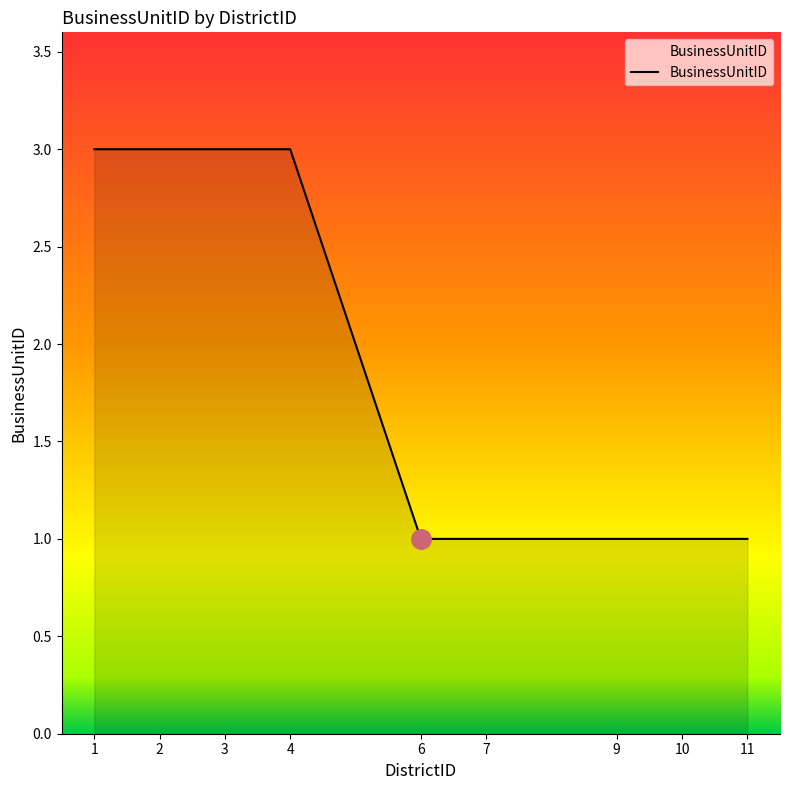

The chart shows a value of 1 at 1. True or false?

False